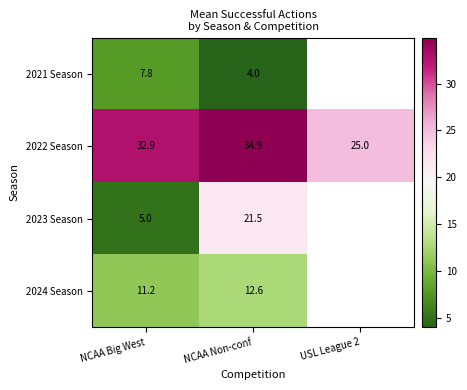

Which category has the lowest value in the 2022 Season series?

USL League 2